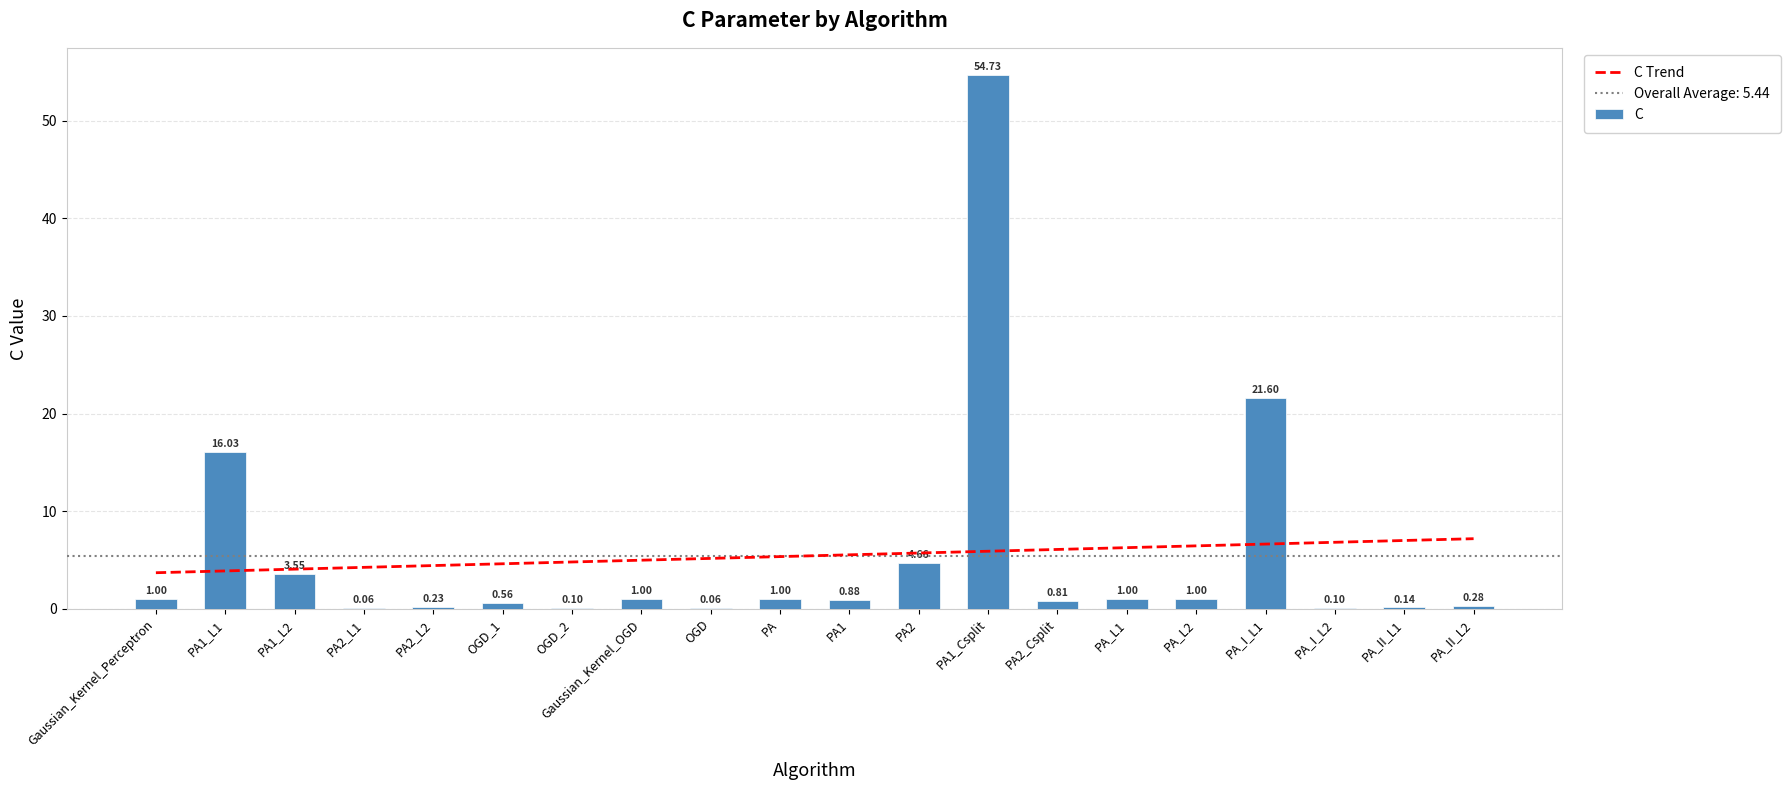

Which label corresponds to the smallest value in the chart?

PA2_L1